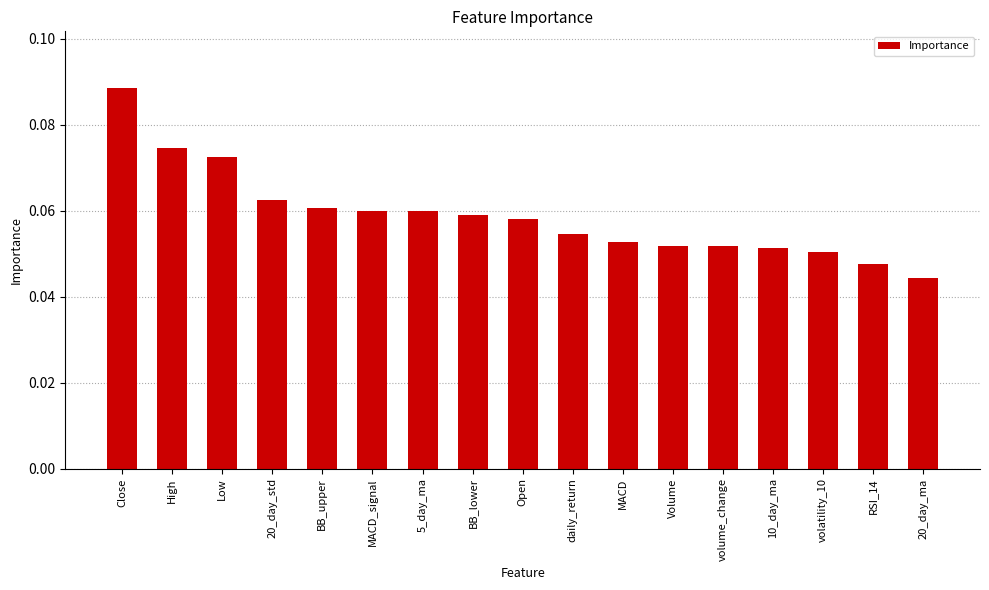

What position from the right is RSI_14?

2